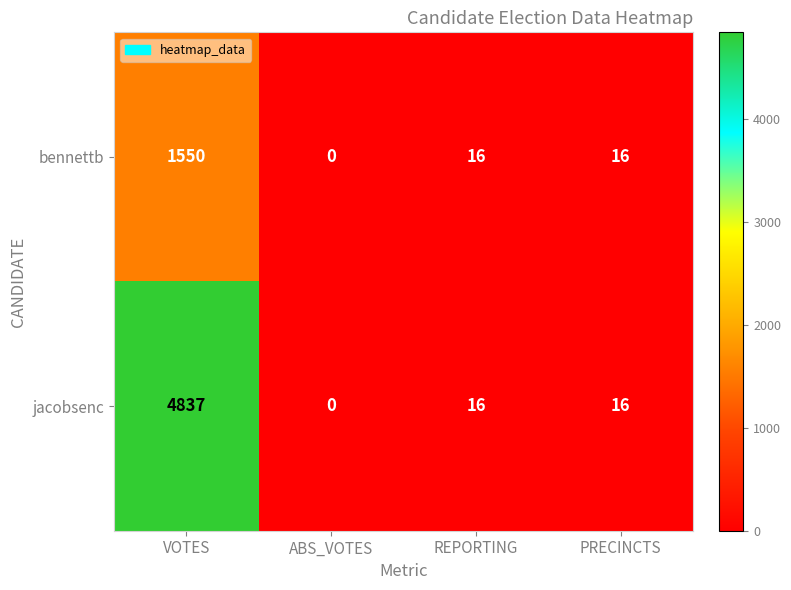

Which label corresponds to the smallest value in the chart?

ABS_VOTES